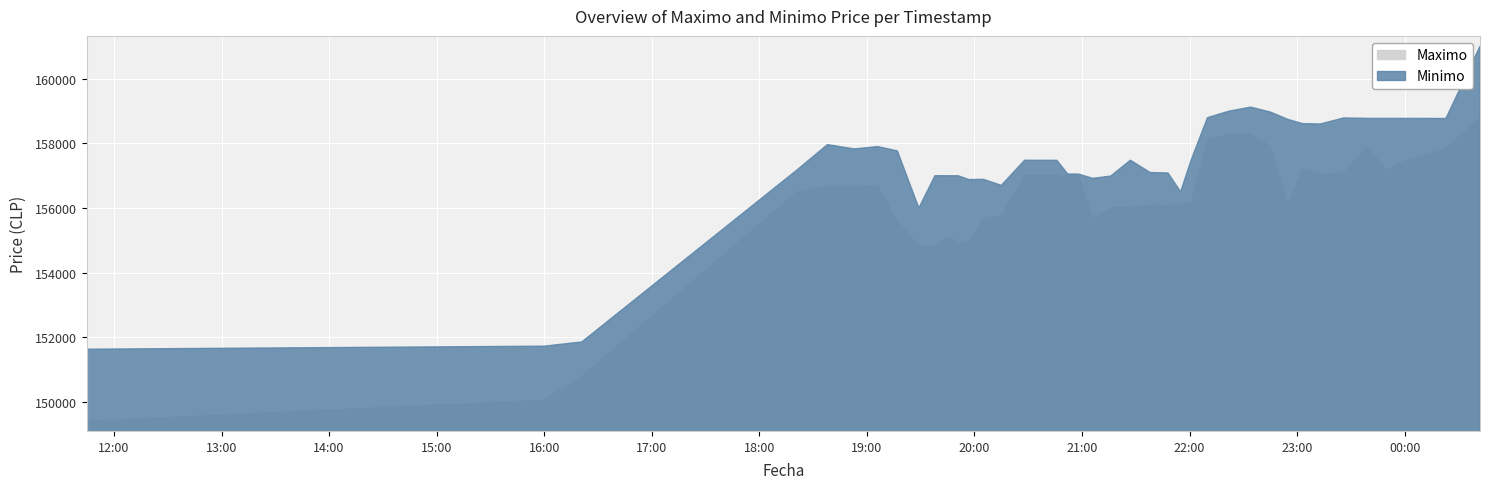

Rank the series by their maximum value, from highest to lowest.

Minimo, Maximo